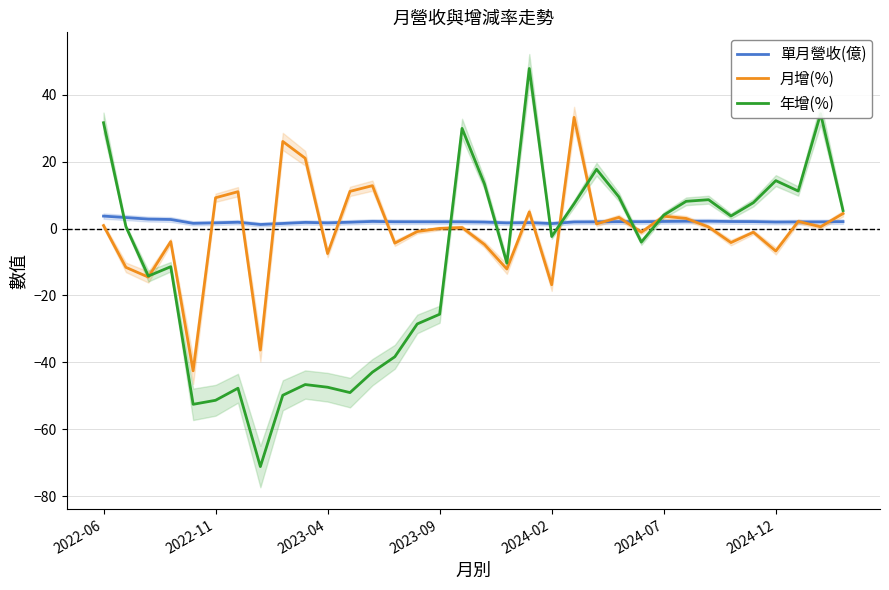

What is the smallest value displayed?

-71.1